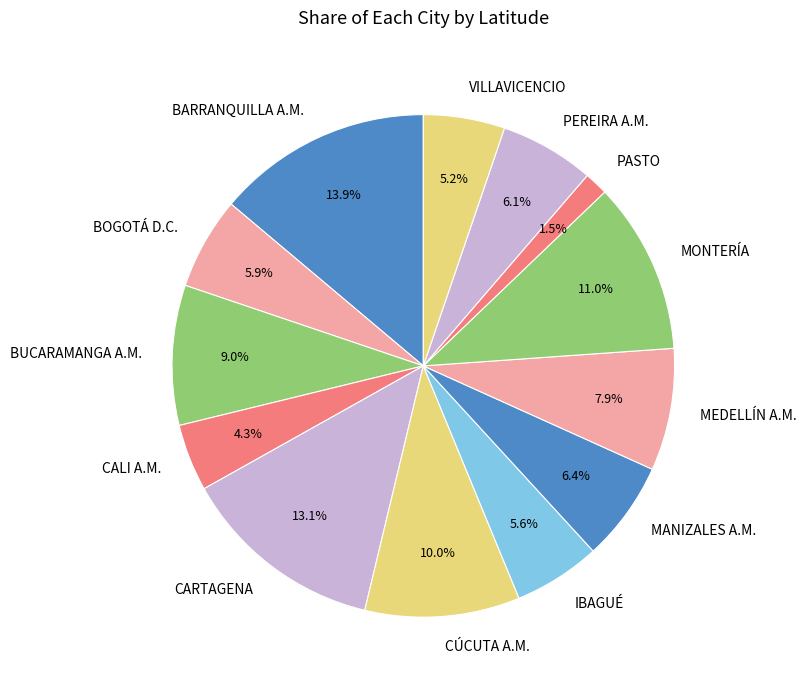

Which has a higher value, CALI A.M. or BUCARAMANGA A.M.?

BUCARAMANGA A.M.